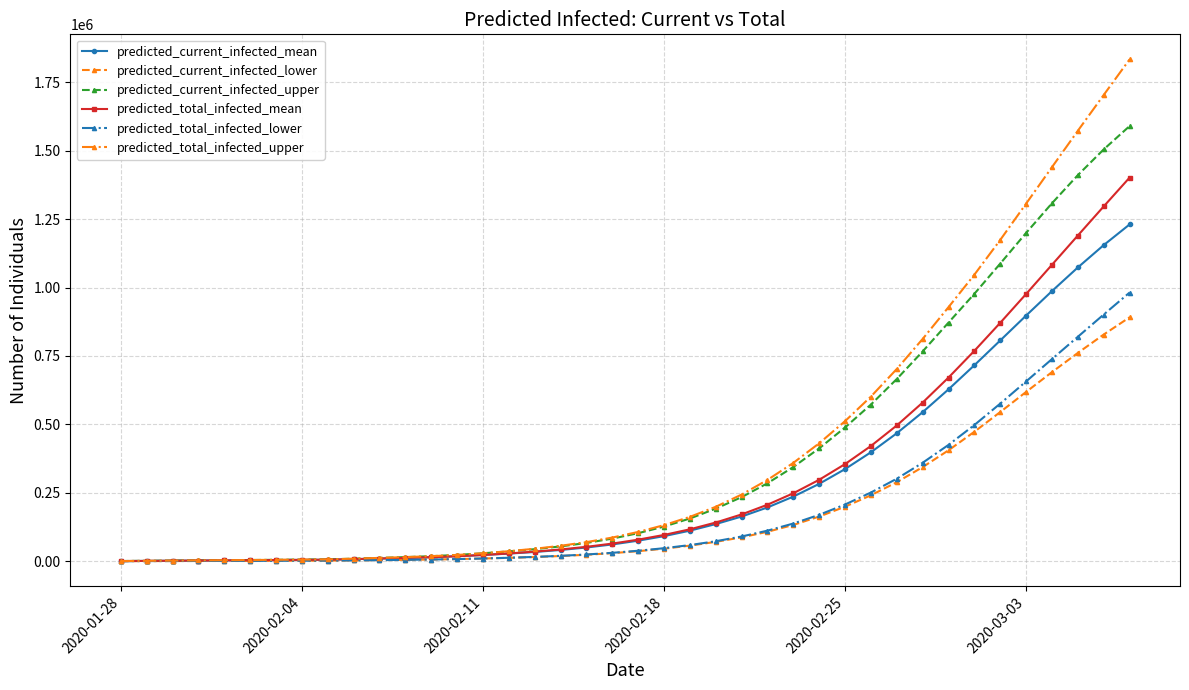

Rank the series by their maximum value, from highest to lowest.

predicted_total_infected_upper, predicted_current_infected_upper, predicted_total_infected_mean, predicted_current_infected_mean, predicted_total_infected_lower, predicted_current_infected_lower